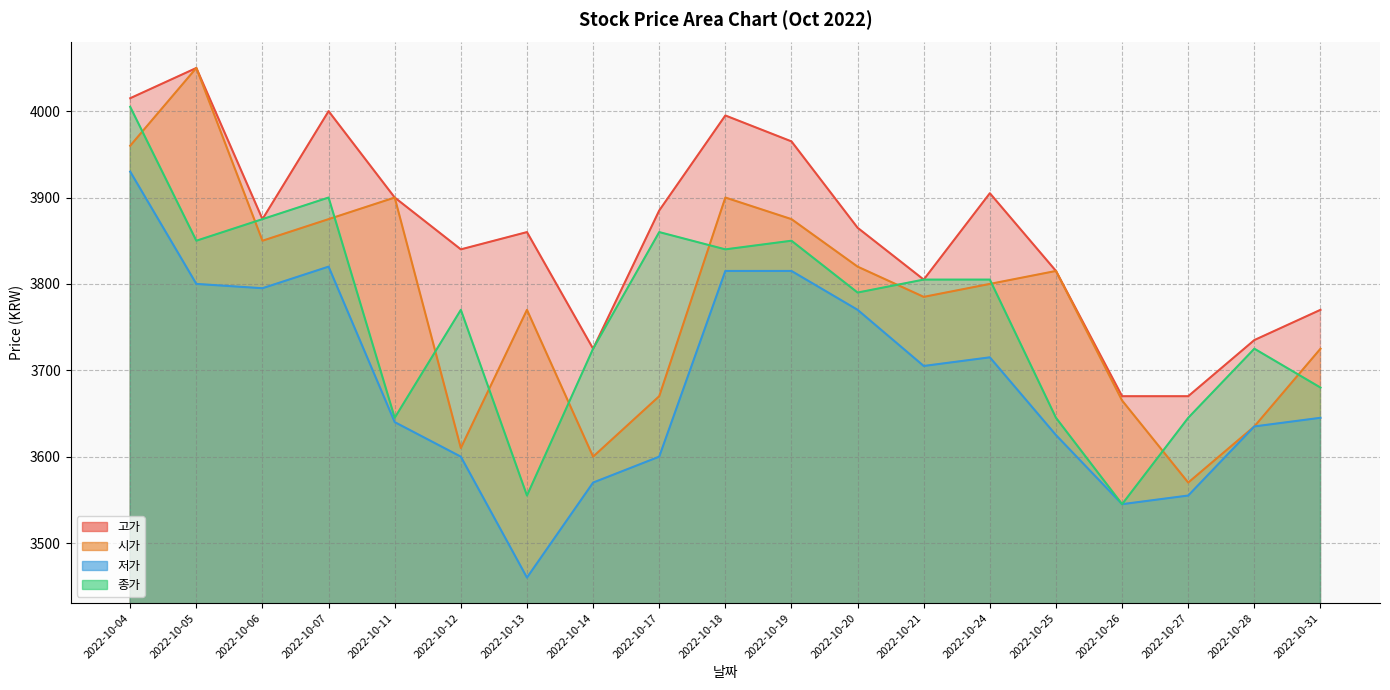

What is the average value of the 저가 series?

3686